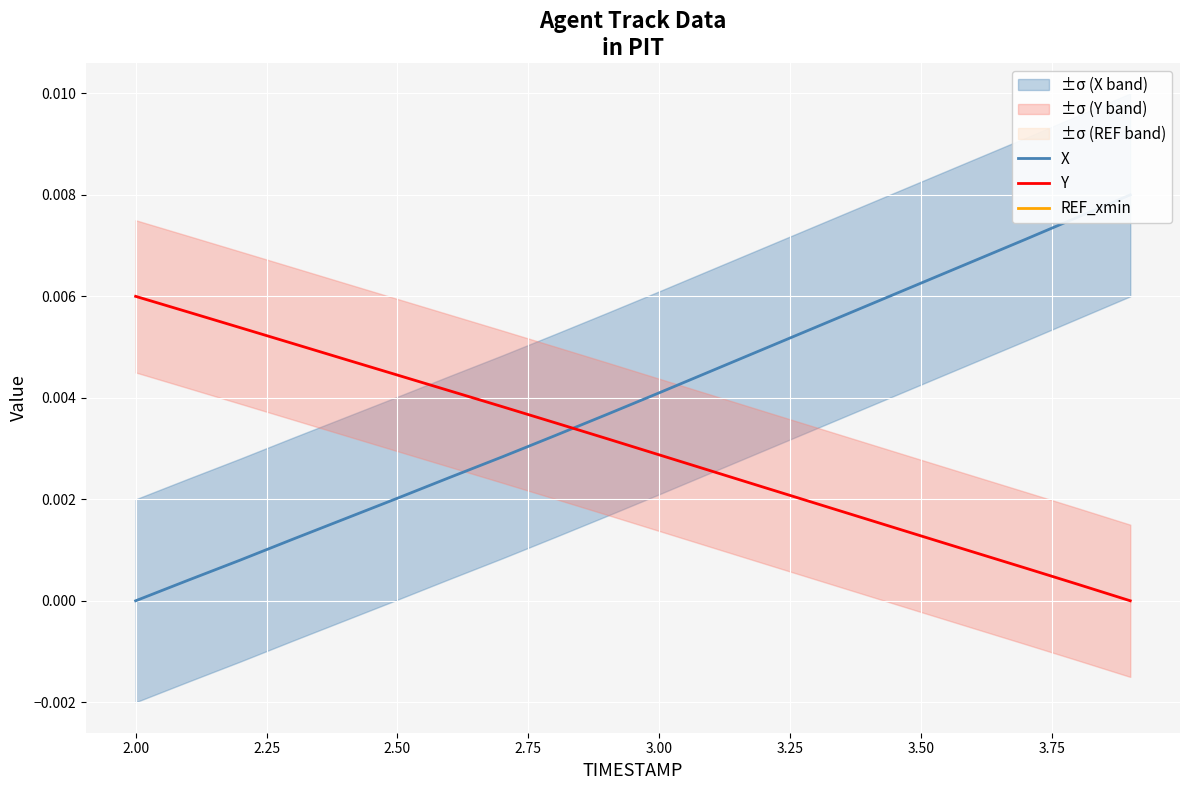

How many distinct data groups are displayed?

3